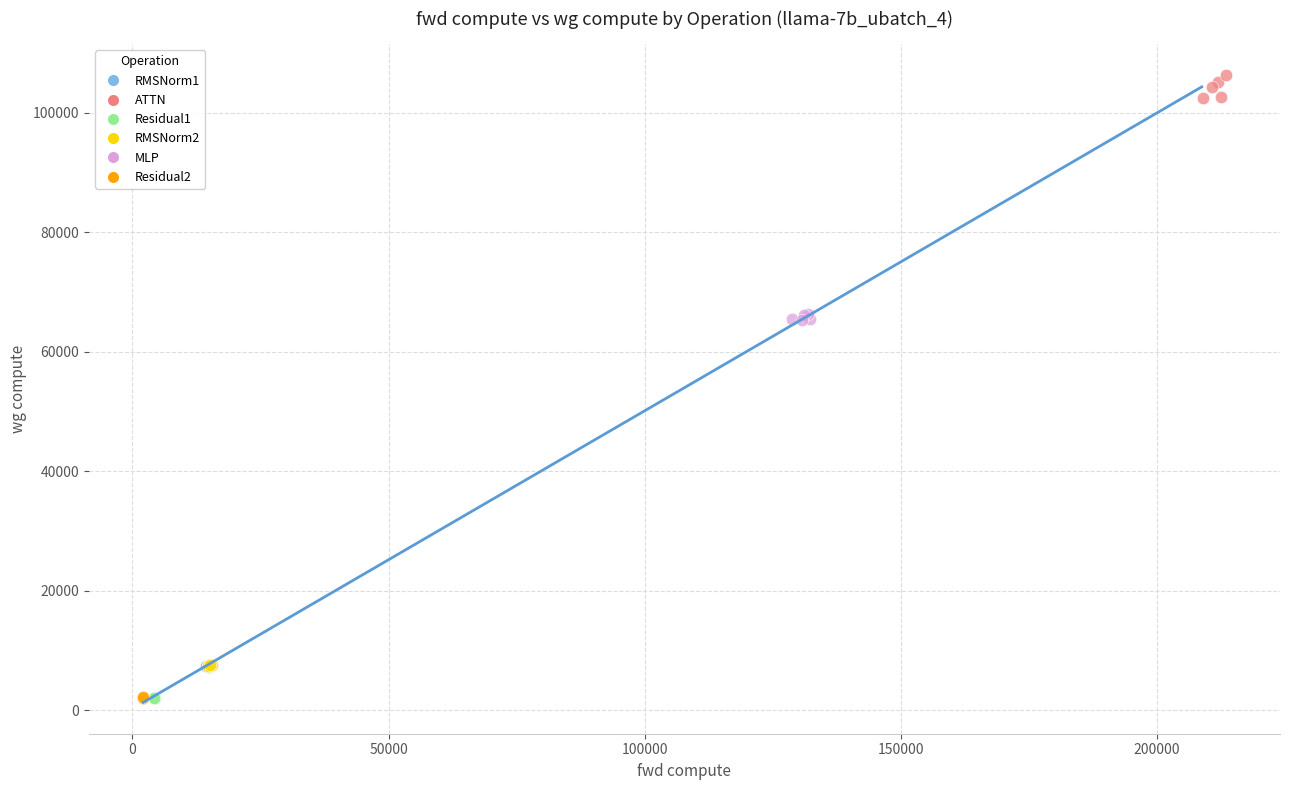

Which series contains the highest Y value?

ATTN